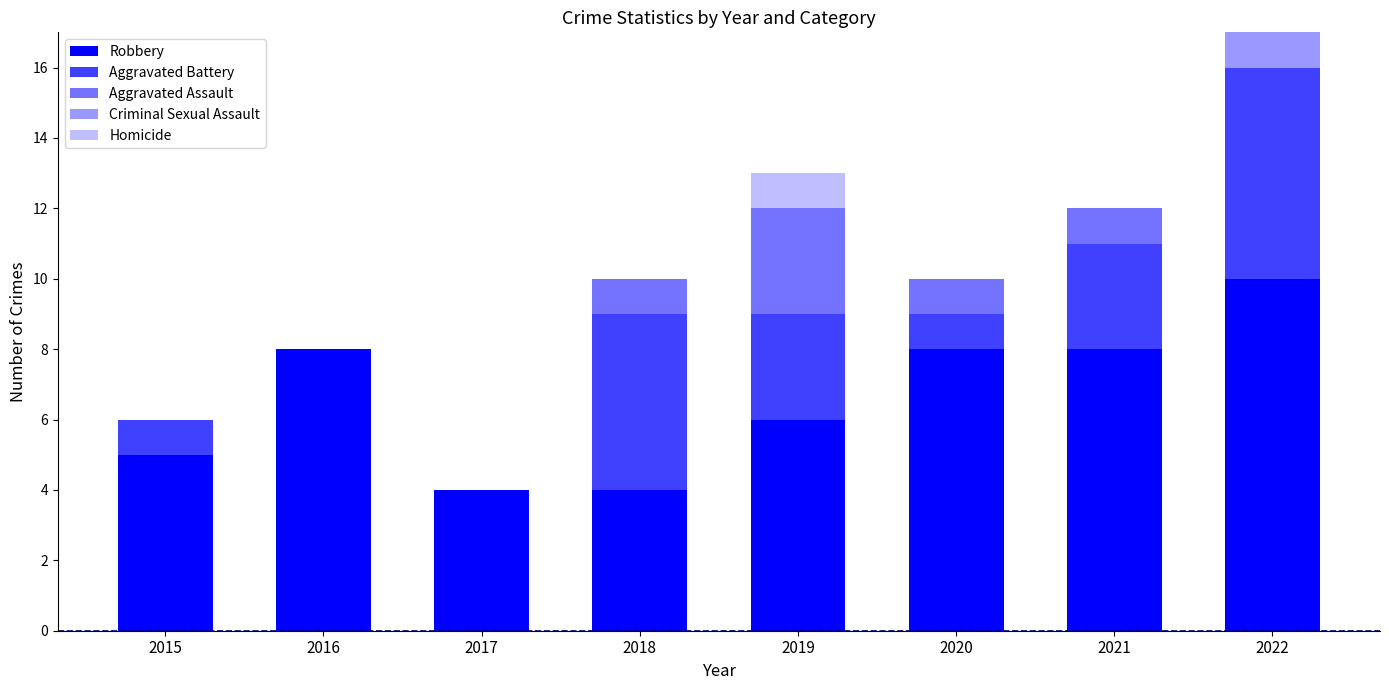

What is the difference between the second highest and second lowest values in the Aggravated Battery series?

5